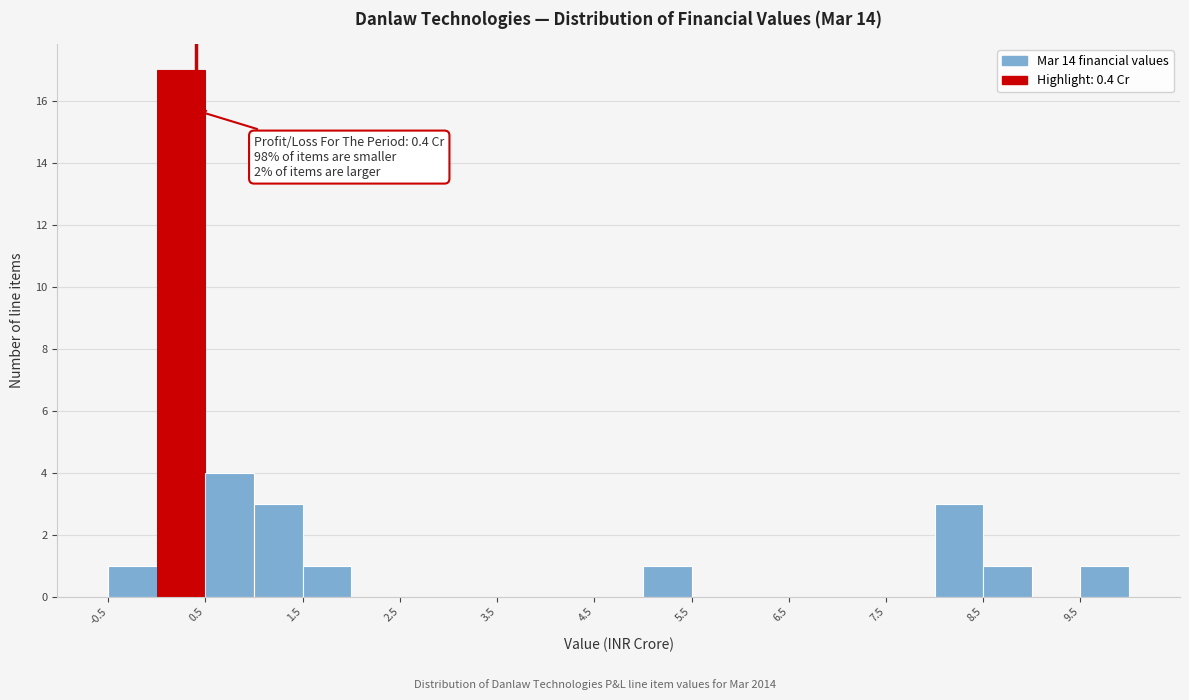

Over which range of the x-axis is the bar tallest?

0.0 to 0.5